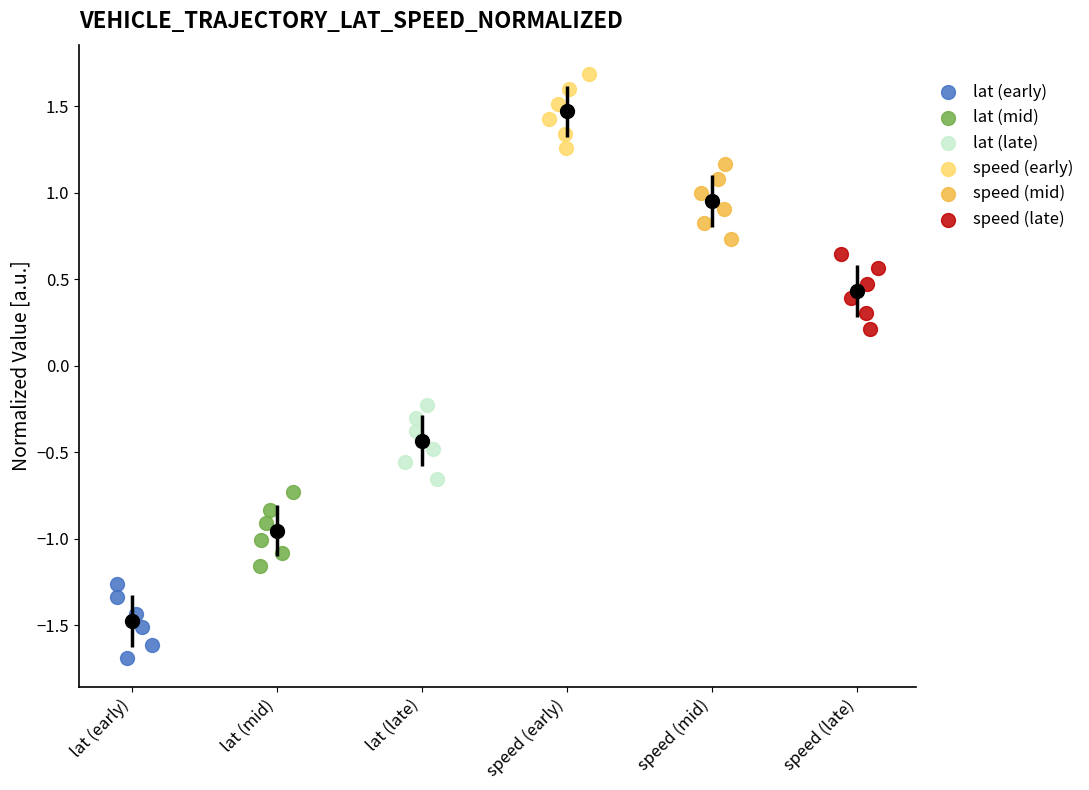

Which series contains the lowest Y value?

lat (early)